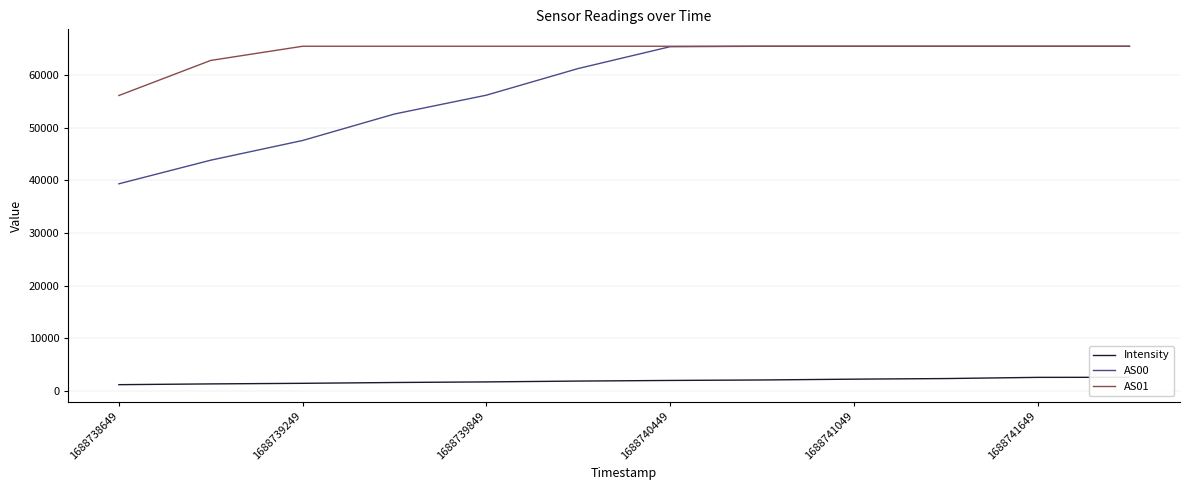

True or false: AS01 and AS00 cross at least once.

False